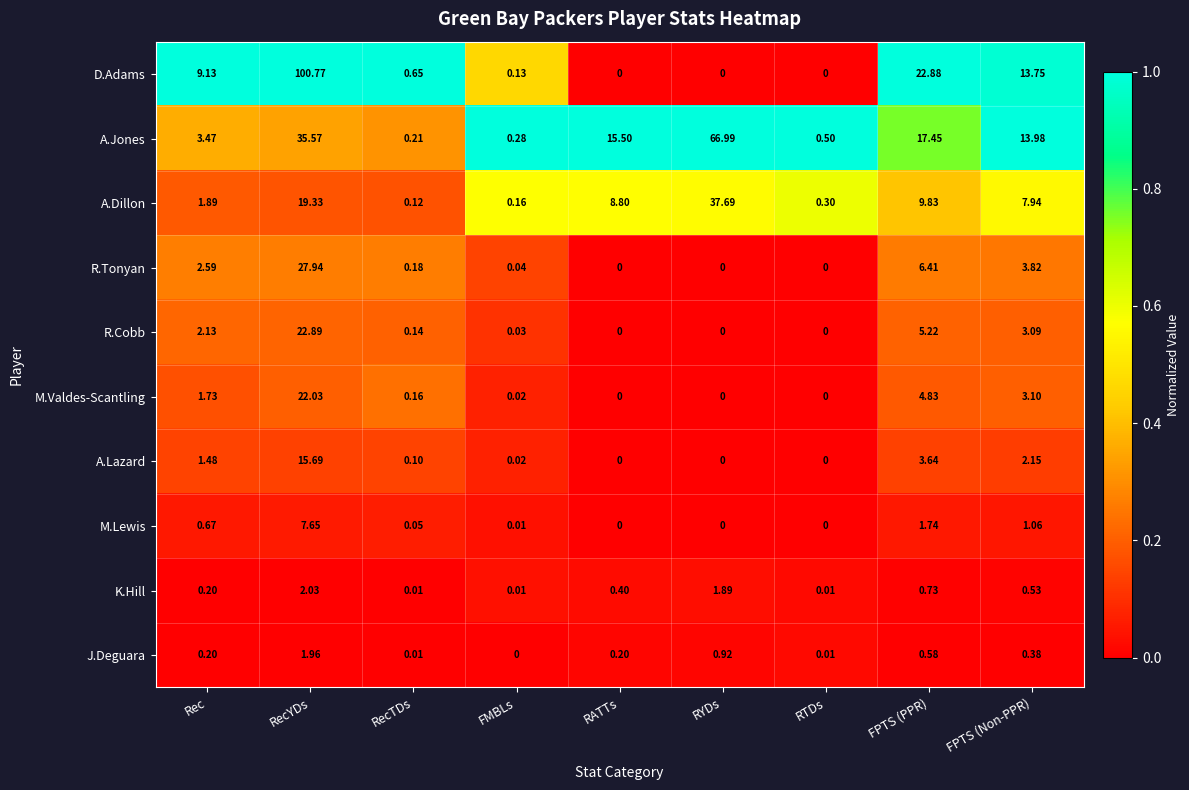

At how many categories does at least one series exceed 0?

9